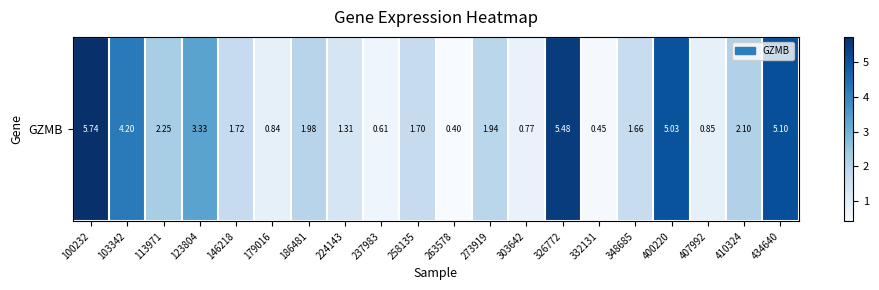

What is the change in value from 179016 to 186481?

+1.1